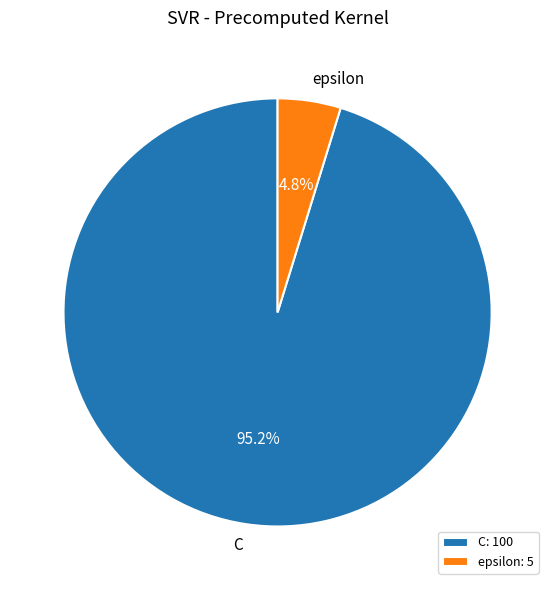

To the nearest percent, what percentage of the pie is epsilon?

5%